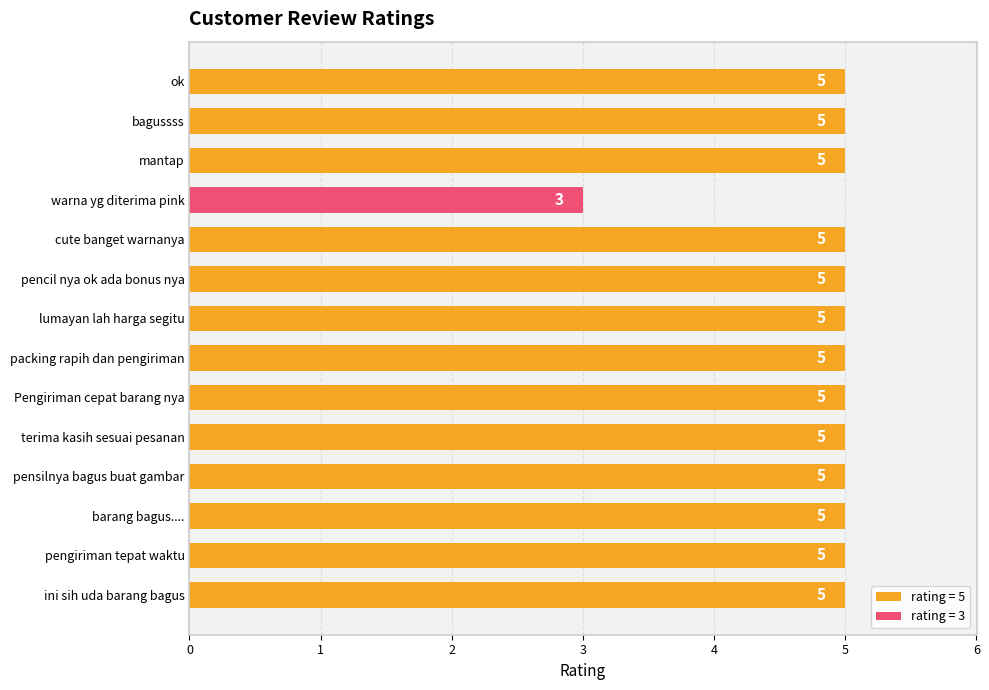

How many values are below 5?

1